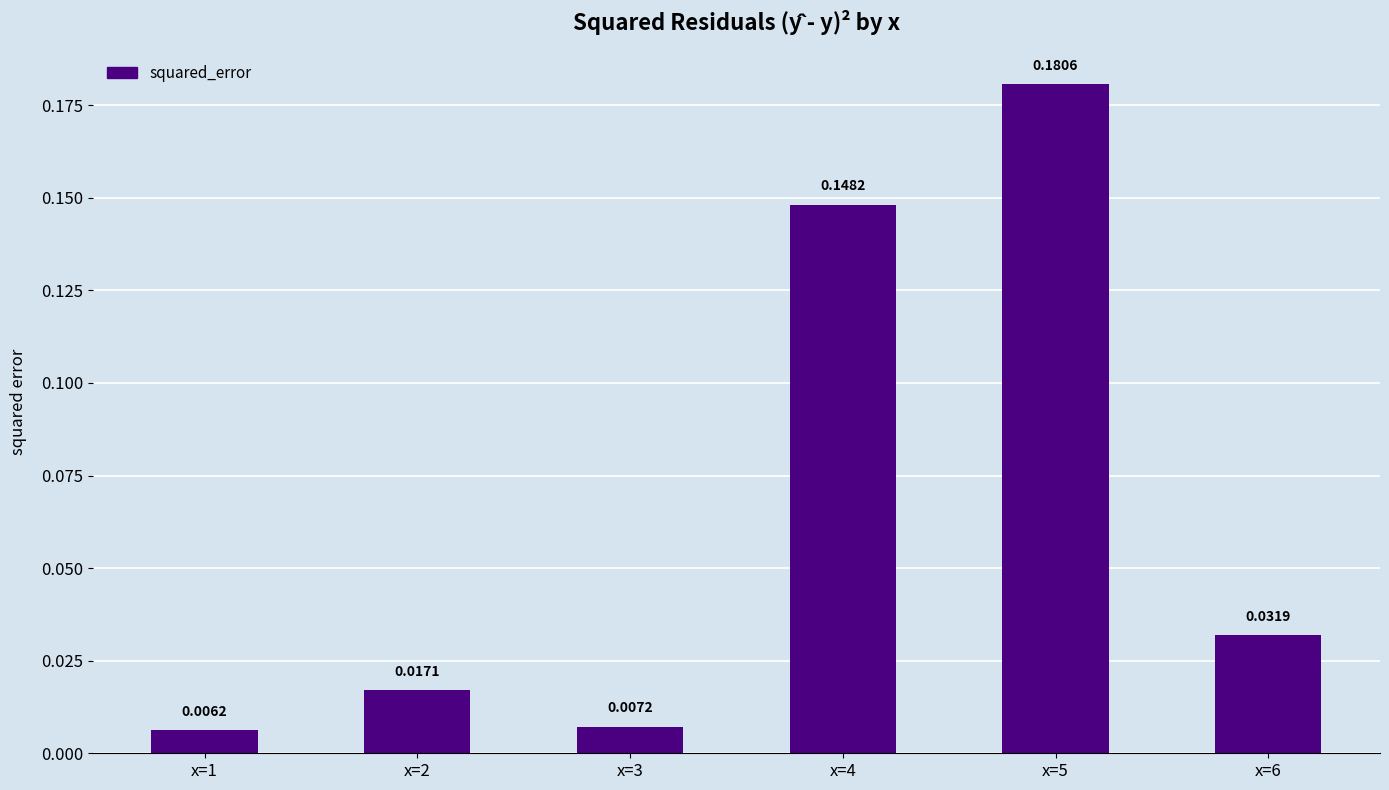

List the labels in order of value, largest first.

x=5, x=4, x=6, x=2, x=3, x=1